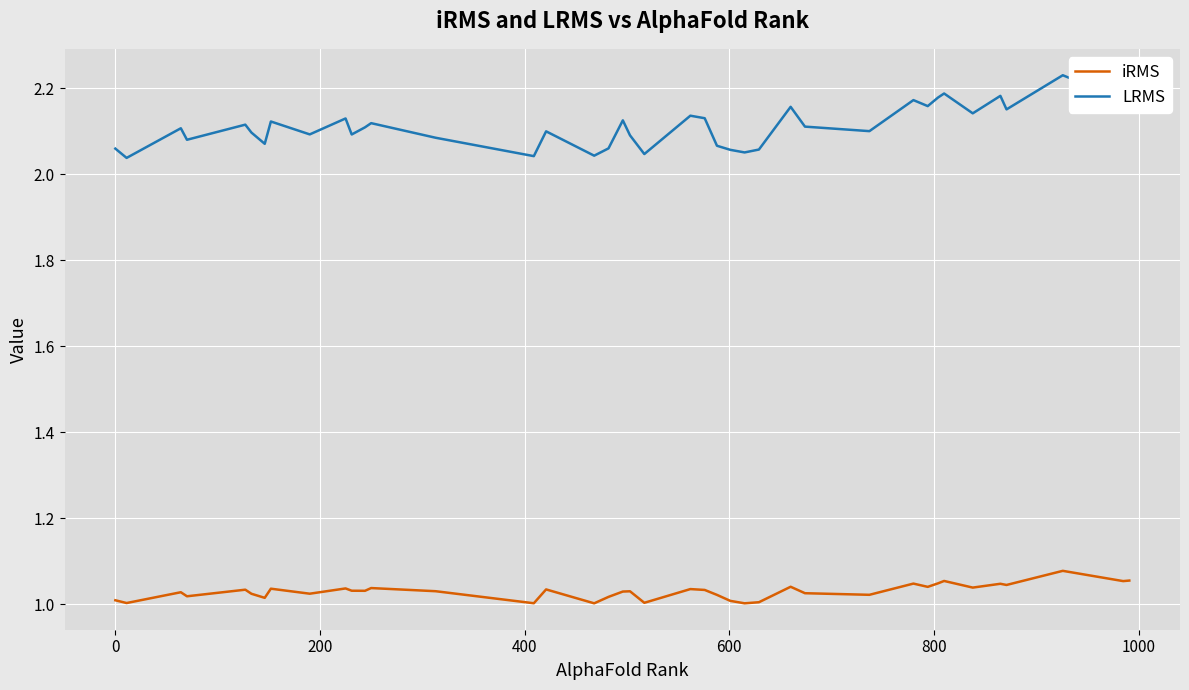

True or false: LRMS and iRMS cross at least once.

False